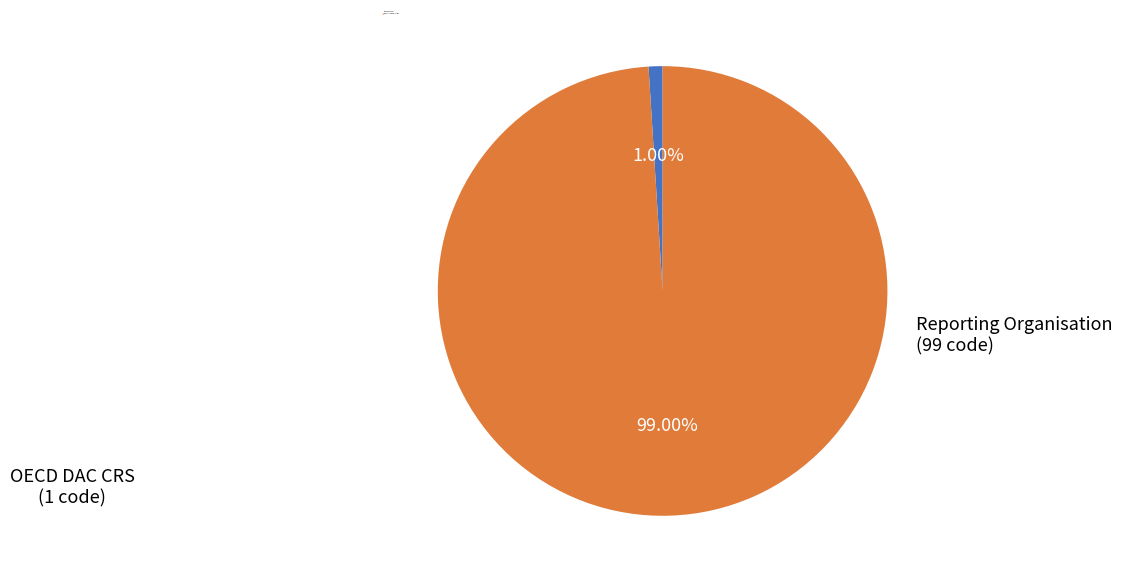

To the nearest percent, what percentage of the pie is OECD DAC CRS?

1%